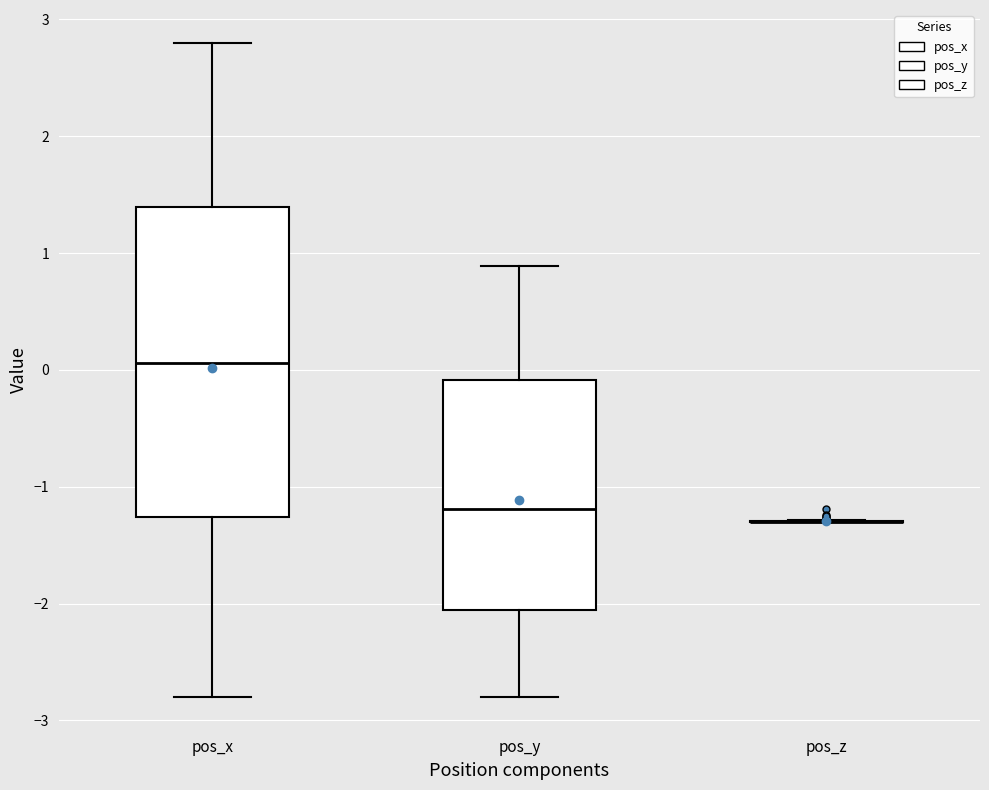

Where does the upper whisker of the box for pos_y end on the y-axis? The values are not printed on the chart, so give them approximately, as read against the axis.

0.9